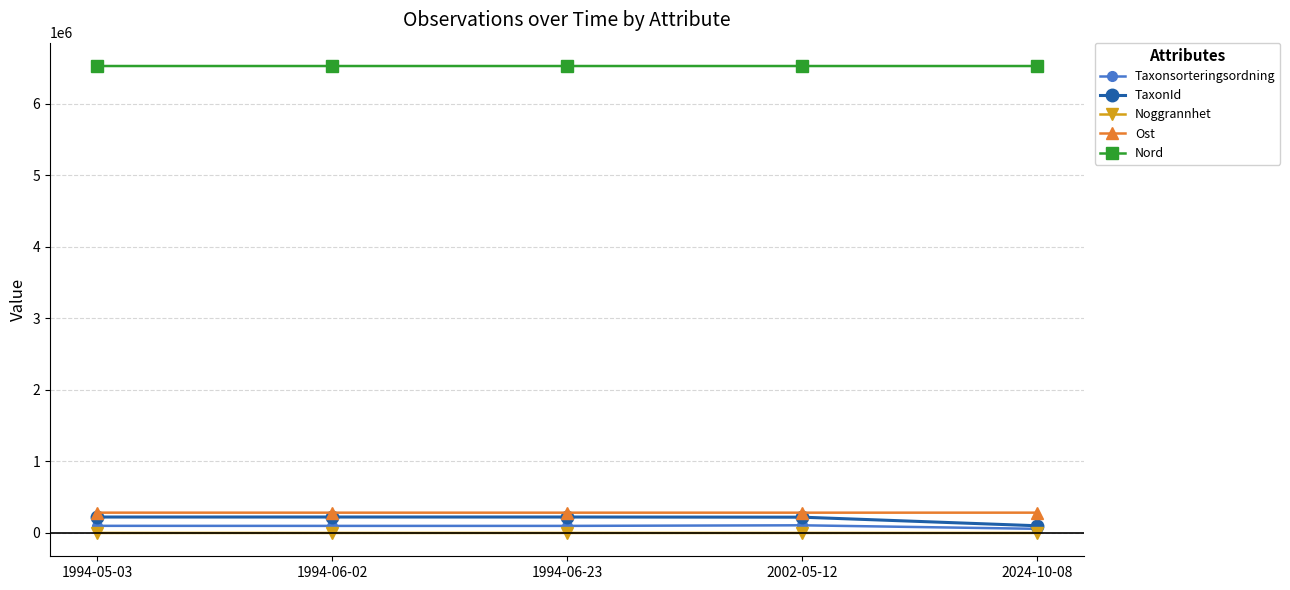

What is the label of the 2nd point from the left?

1994-06-02